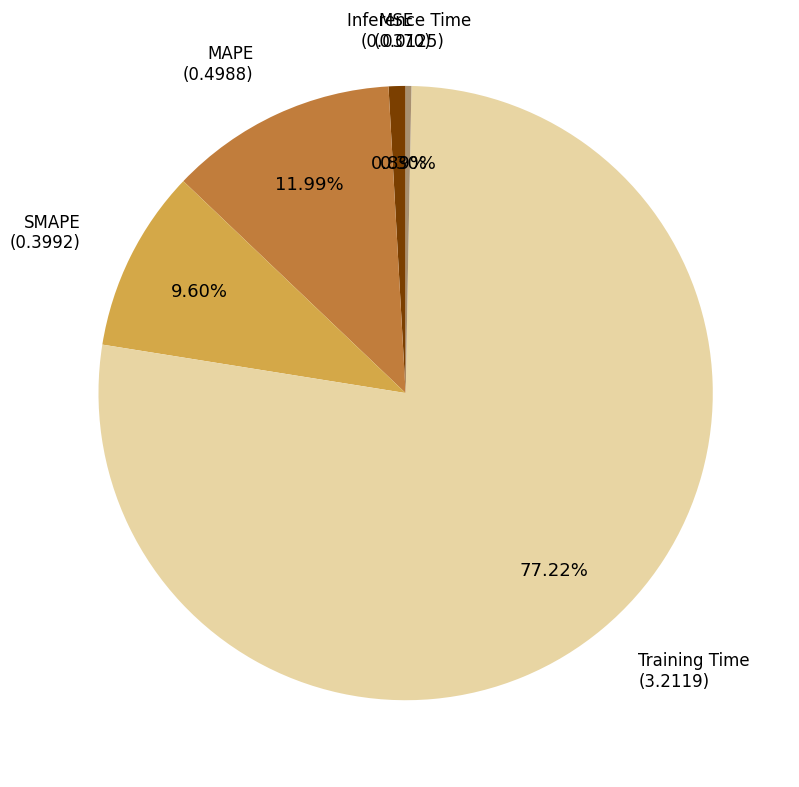

Is there any slice that represents more than half of the pie?

Yes